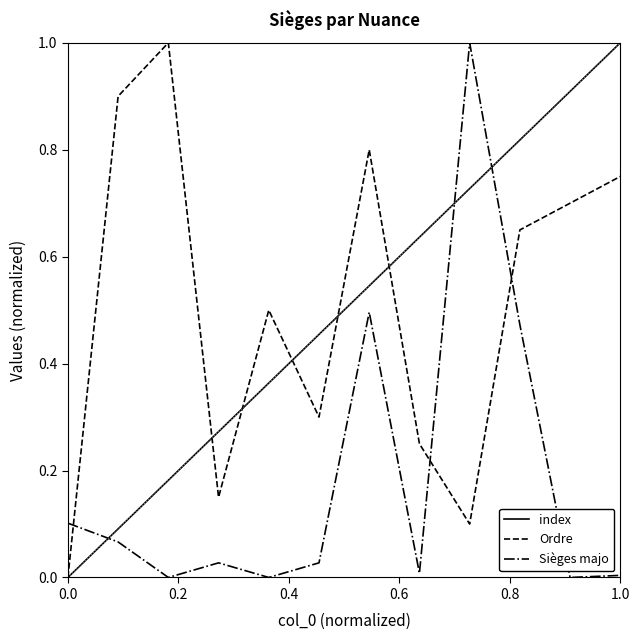

Which series has the largest total across all categories?

Ordre